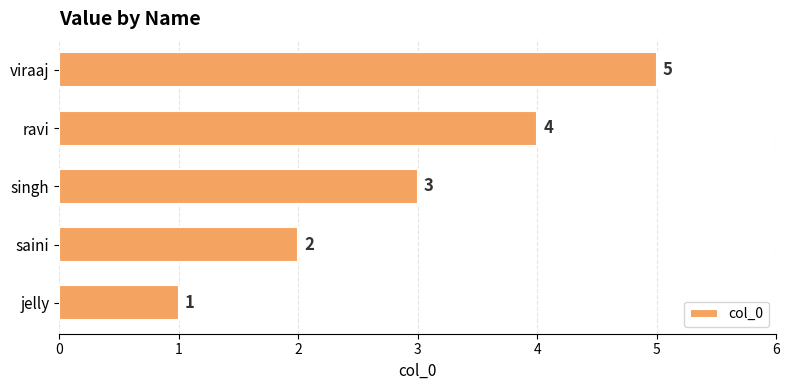

Rank the categories by value from lowest to highest.

jelly, saini, singh, ravi, viraaj